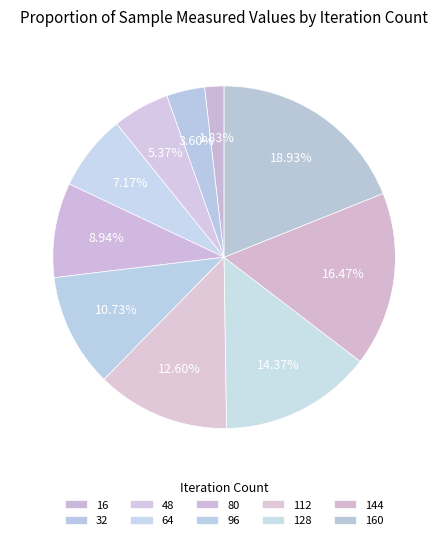

The 80 slice represents 16% of the pie. True or false?

False